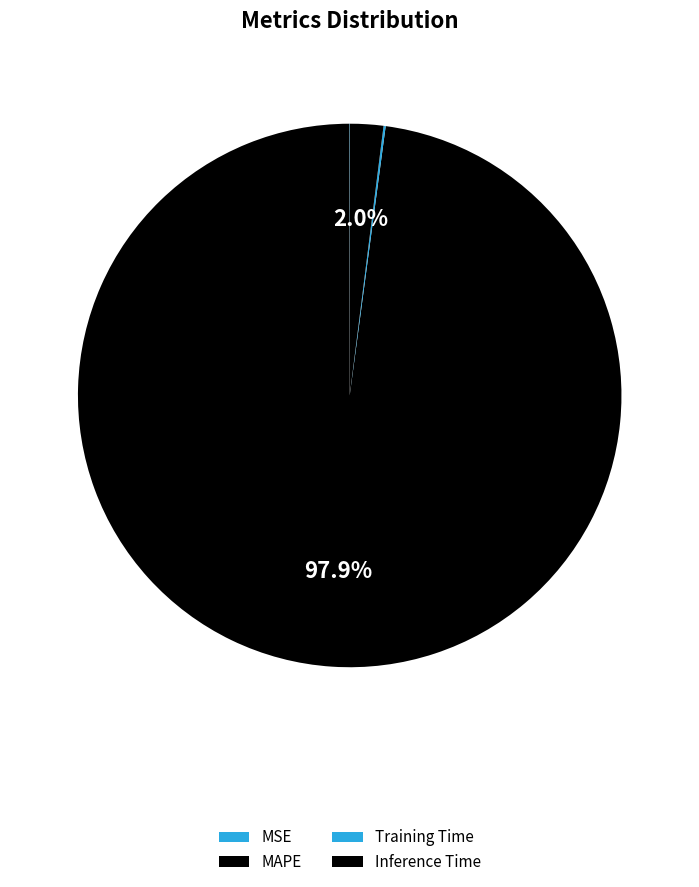

Is it true that MAPE is 98% of the pie?

True